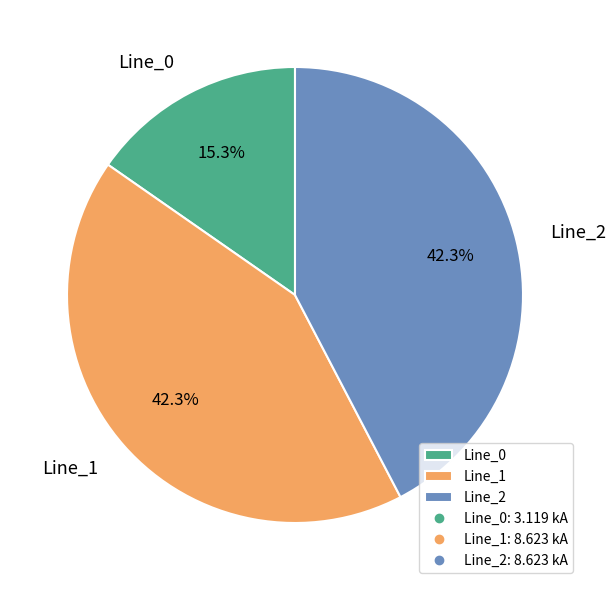

Which category has the smallest portion of the pie?

Line_0